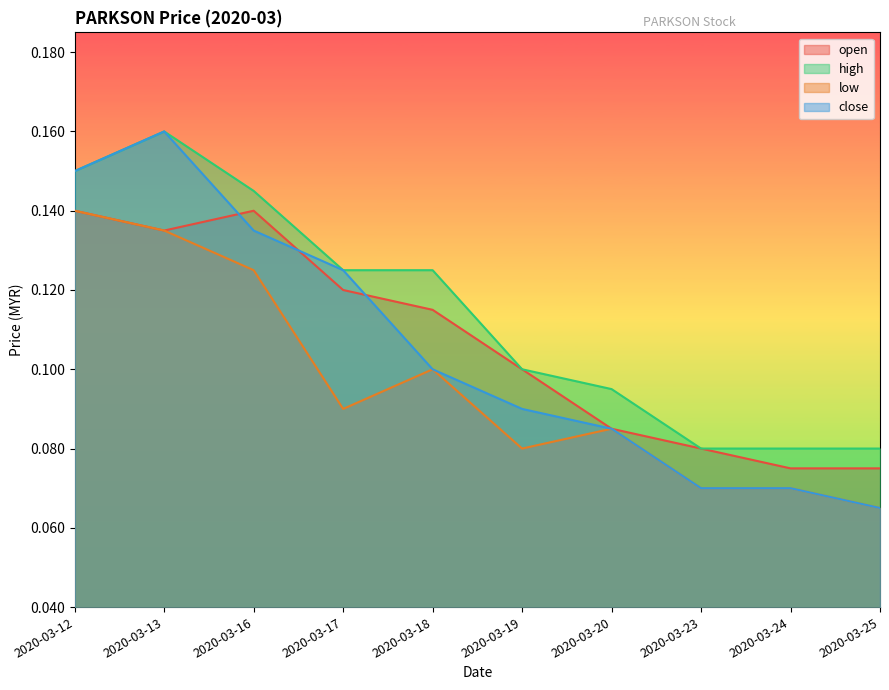

Rank the categories by high value from lowest to highest.

2020-03-23, 2020-03-24, 2020-03-25, 2020-03-20, 2020-03-19, 2020-03-17, 2020-03-18, 2020-03-16, 2020-03-12, 2020-03-13